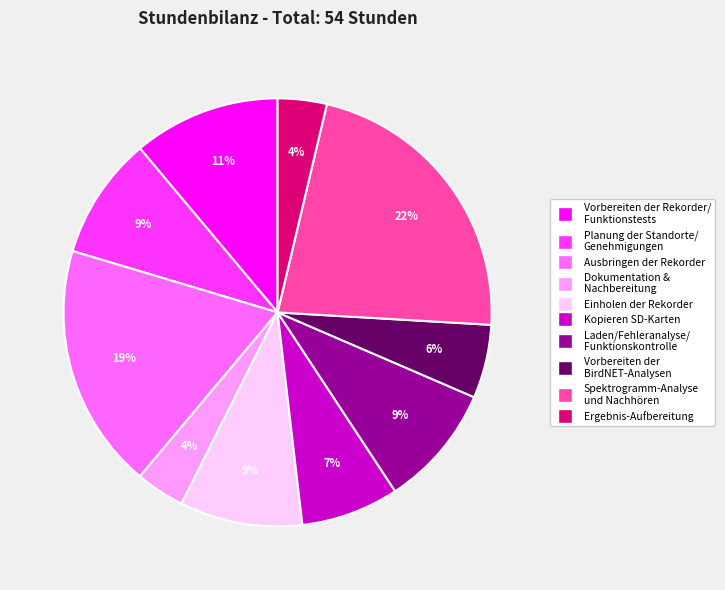

To the nearest percent, what is the combined percentage of Vorbereiten der Rekorder/ Funktionstests and Vorbereiten der BirdNET-Analysen?

17%